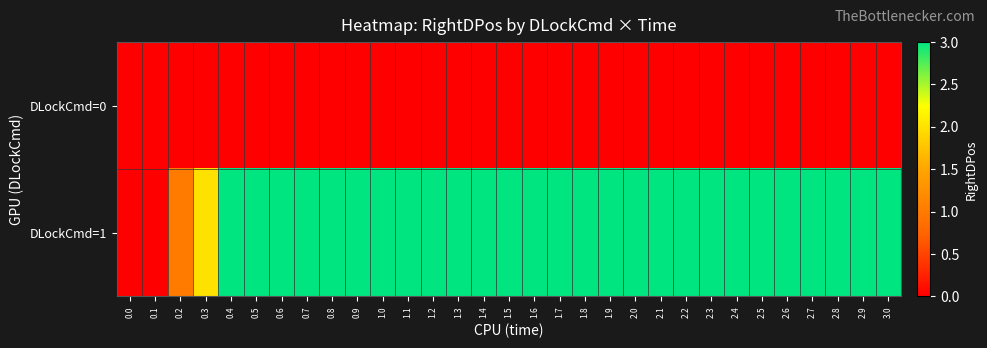

Reading left to right, what are all the values shown in this chart?

row_0: 0.0=0	0.1=0	0.2=0	0.3=0	0.4=0	0.5=0	0.6=0	0.7=0	0.8=0	0.9=0	1.0=0	1.1=0	1.2=0	1.3=0	1.4=0	1.5=0	1.6=0	1.7=0	1.8=0	1.9=0	2.0=0	2.1=0	2.2=0	2.3=0	2.4=0	2.5=0	2.6=0	2.7=0	2.8=0	2.9=0	3.0=0
row_1: 0.0=0	0.1=0	0.2=1	0.3=2	0.4=3	0.5=3	0.6=3	0.7=3	0.8=3	0.9=3	1.0=3	1.1=3	1.2=3	1.3=3	1.4=3	1.5=3	1.6=3	1.7=3	1.8=3	1.9=3	2.0=3	2.1=3	2.2=3	2.3=3	2.4=3	2.5=3	2.6=3	2.7=3	2.8=3	2.9=3	3.0=3